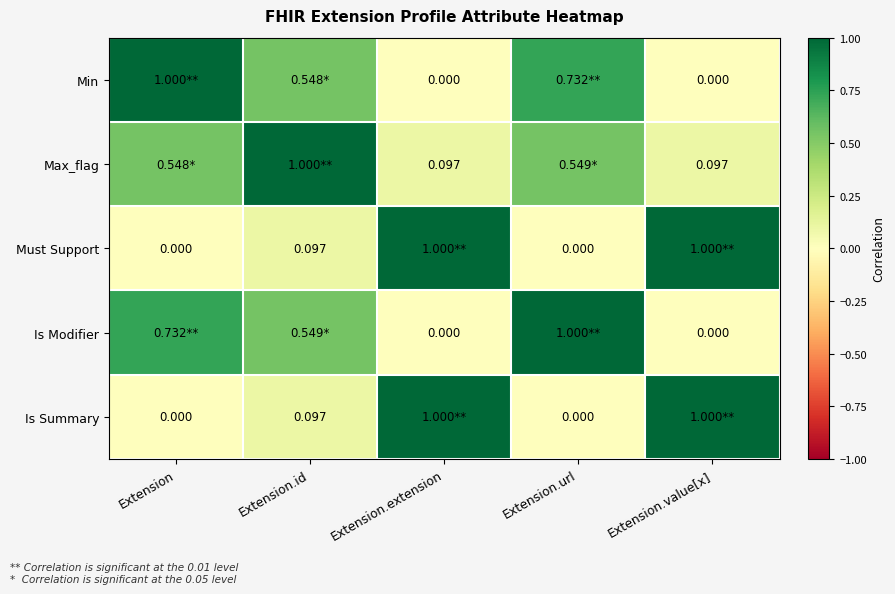

How many Min values are between 0 and 1?

5